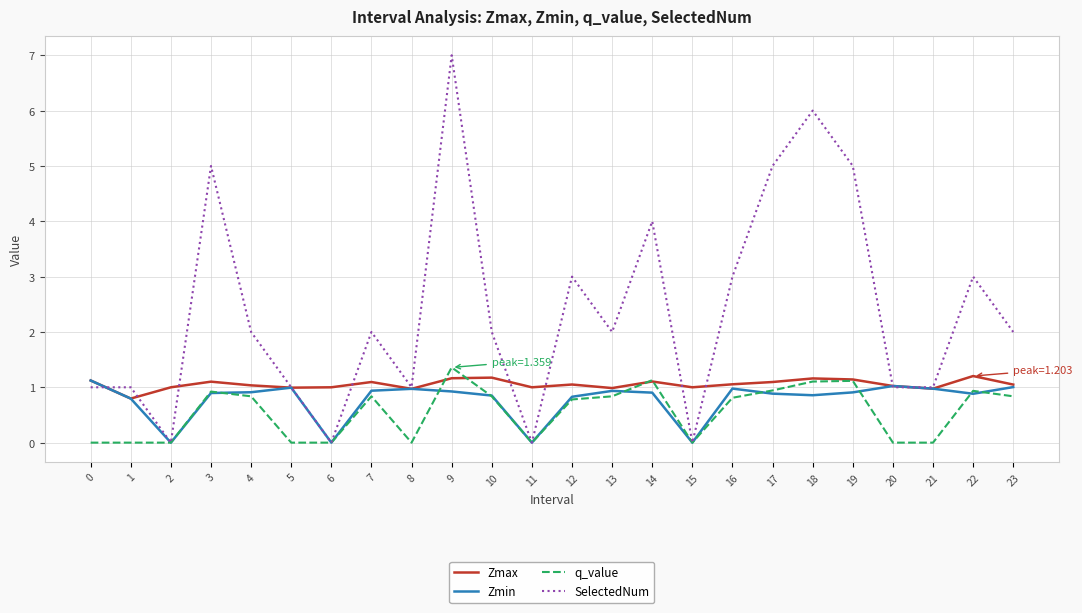

What is the highest value of the Zmin series?

1.1